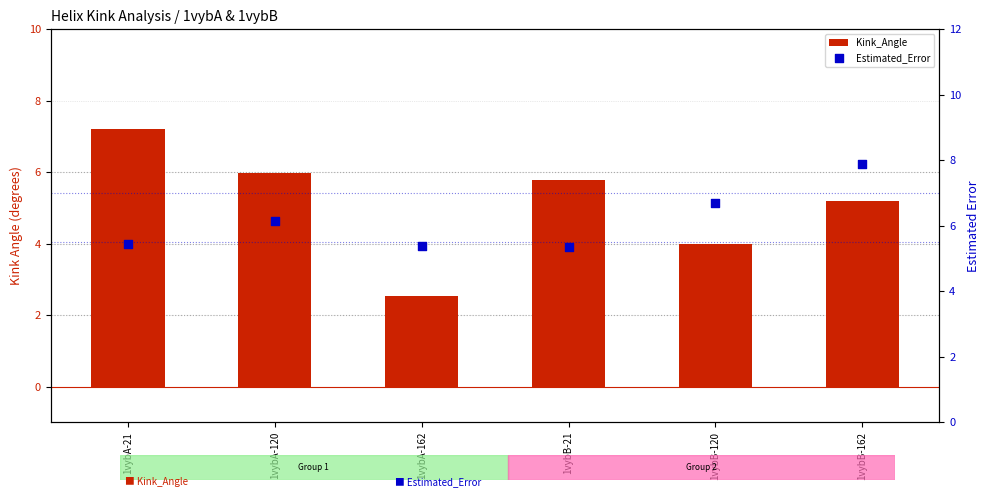

What are all the series names shown in the legend?

Kink_Angle, Estimated_Error